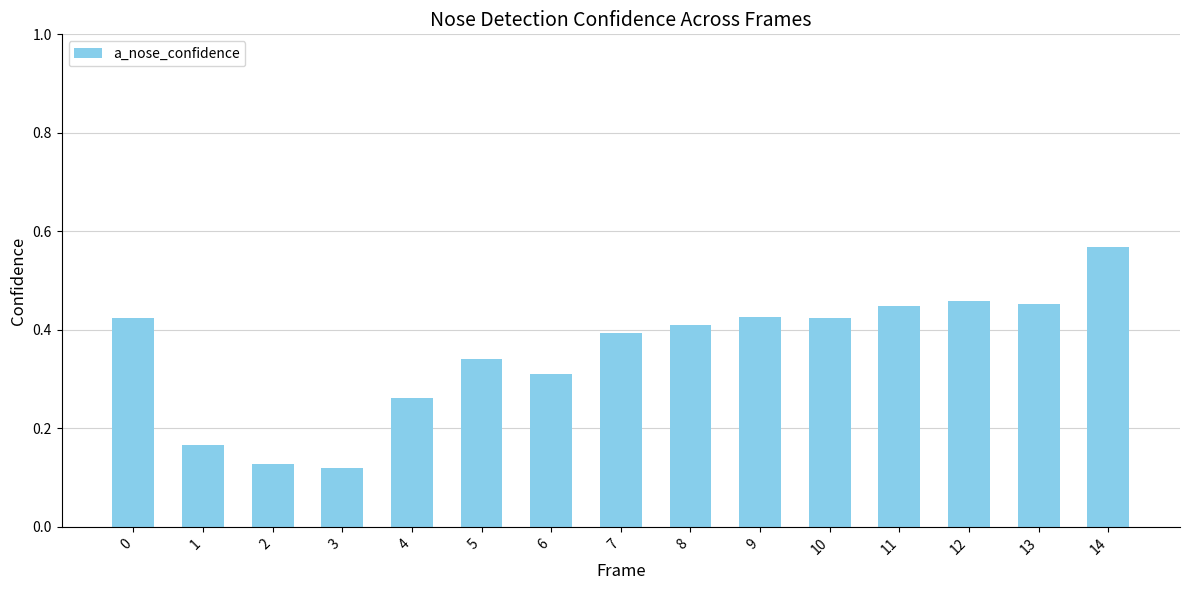

Which category has the highest value across all series?

14